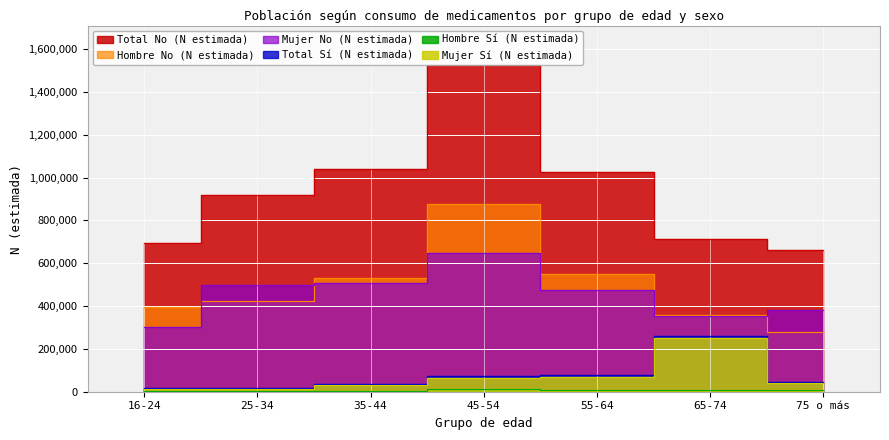

At which label does Hombre Sí (N estimada) reach its peak?

45-54